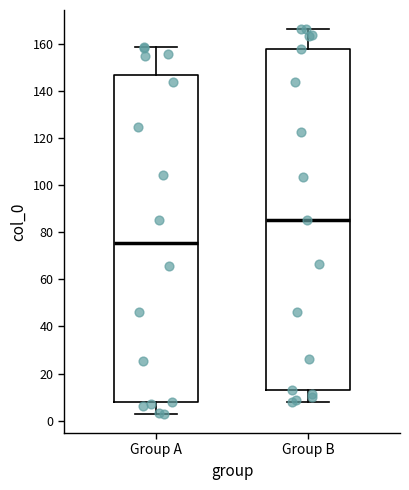

Where is the upper edge of the box for Group B on the y-axis? The values are not printed on the chart, so give them approximately, as read against the axis.

158